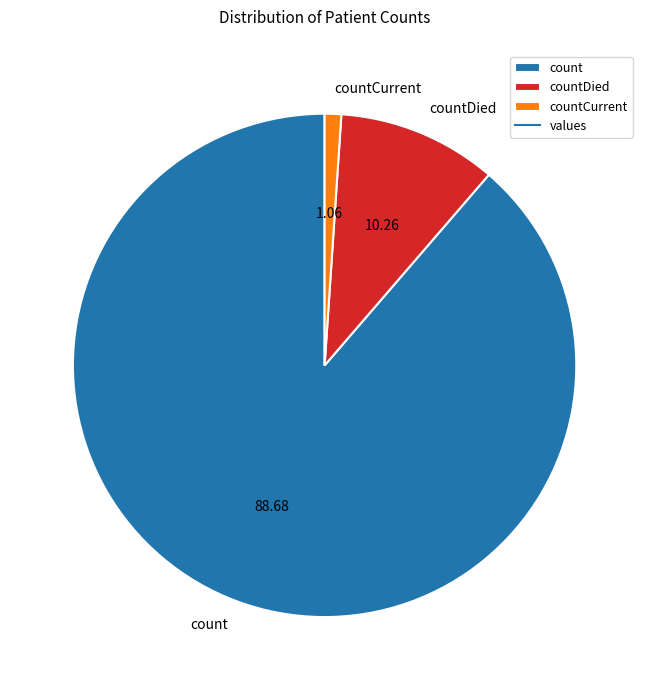

The countCurrent slice represents 1% of the pie. True or false?

True